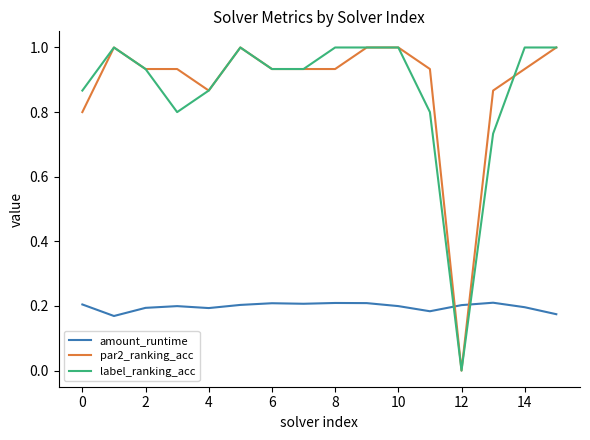

Which series ends up on top after the final intersection of amount_runtime and label_ranking_acc?

label_ranking_acc